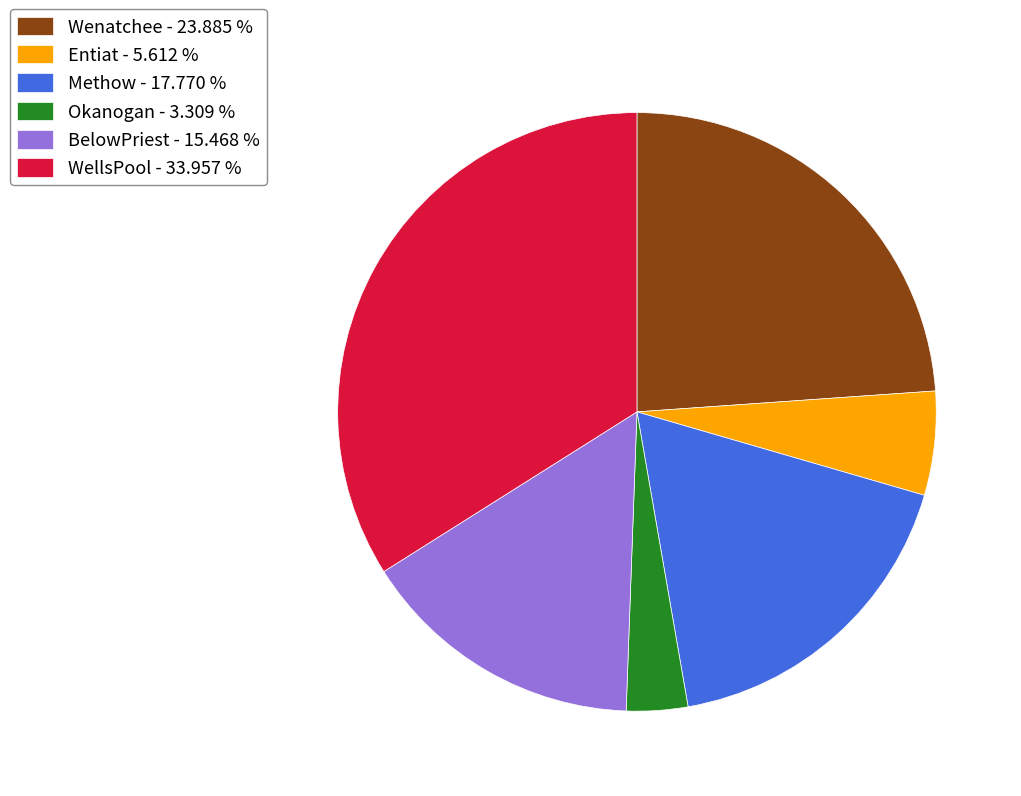

Does WellsPool - 33.957 % represent more than half of the total?

No